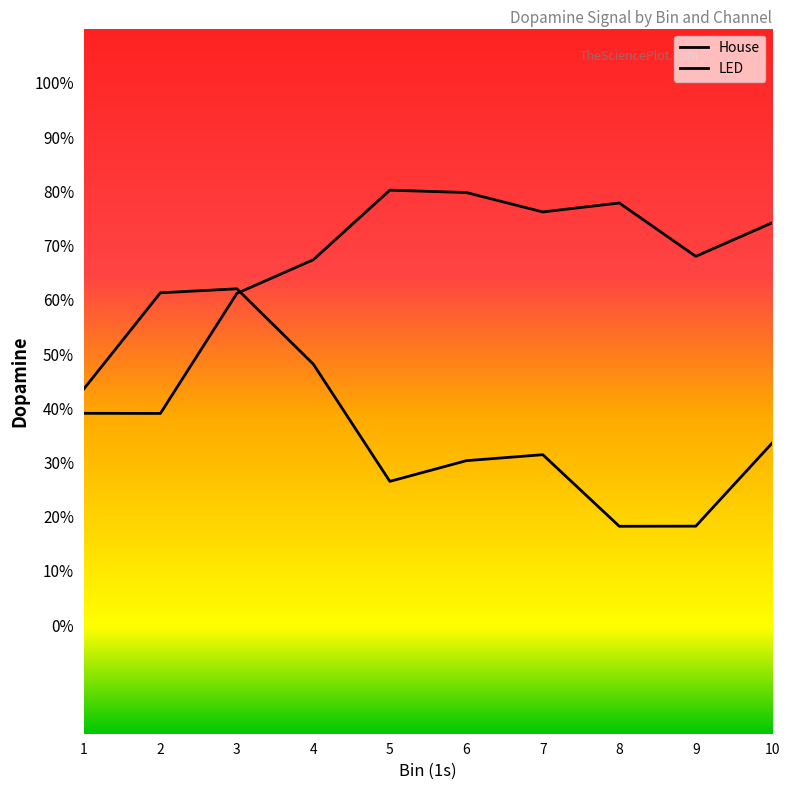

What are all the series names shown in the legend?

House, LED